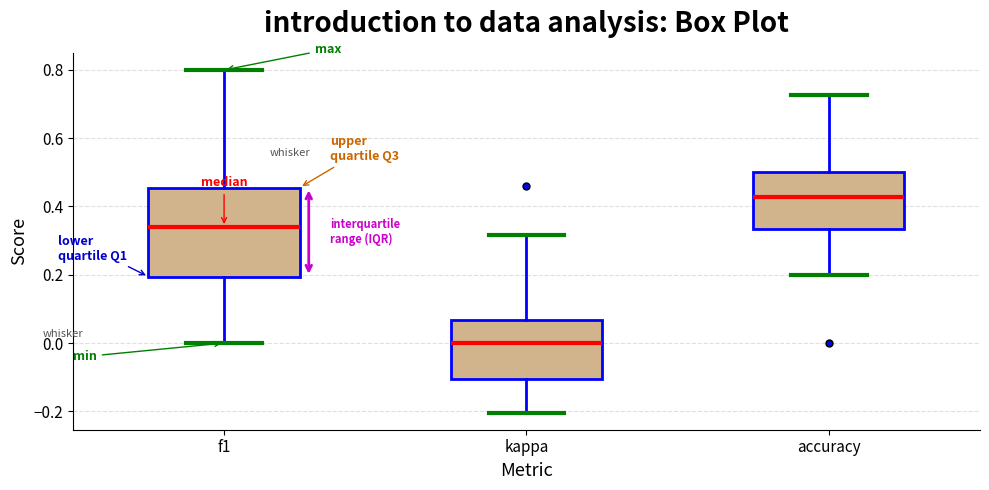

Reading left to right, transcribe this box plot: for each box, give where its median line is, the range the box spans, and where its two whiskers end, as read against the y-axis. The values are not printed on the chart, so give them approximately, as read against the axis.

f1: median 0.34, box 0.20 to 0.46, whiskers 0.00 to 0.80
kappa: median 0.00, box -0.10 to 0.06, whiskers -0.20 to 0.32
accuracy: median 0.42, box 0.34 to 0.50, whiskers 0.20 to 0.72